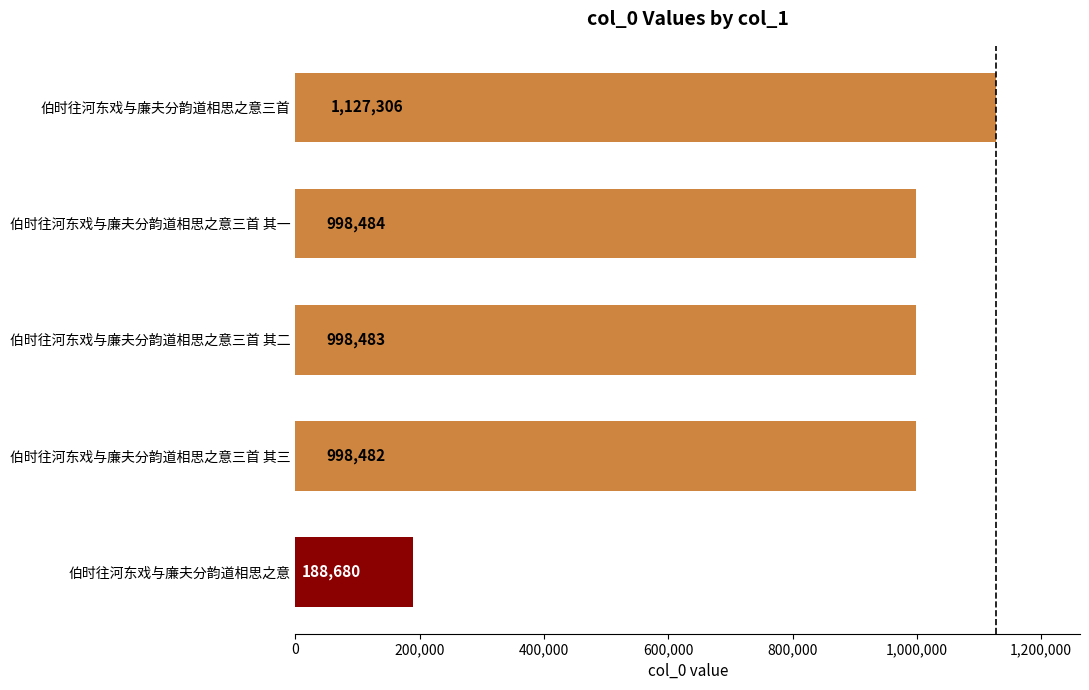

Reading bottom to top, what are all the values shown in this chart?

伯时往河东戏与廉夫分韵道相思之意=188680	伯时往河东戏与廉夫分韵道相思之意三首 其三=998482	伯时往河东戏与廉夫分韵道相思之意三首 其二=998483	伯时往河东戏与廉夫分韵道相思之意三首 其一=998484	伯时往河东戏与廉夫分韵道相思之意三首=1127306